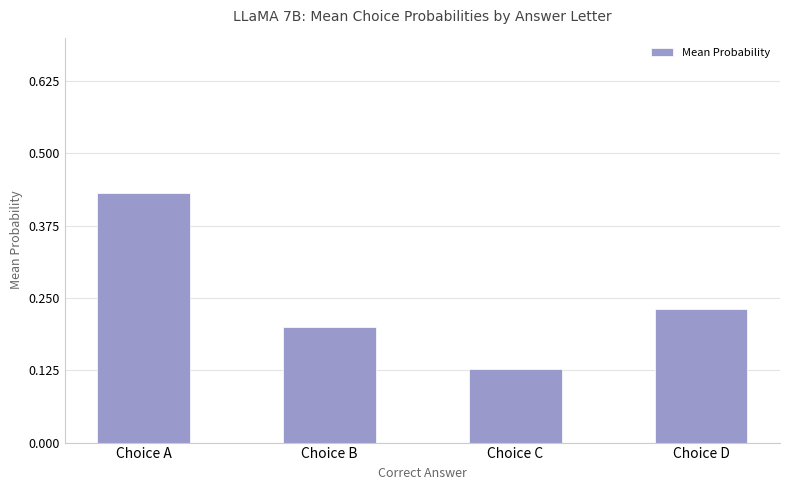

The chart shows a value of 0.1 at Choice D. True or false?

False